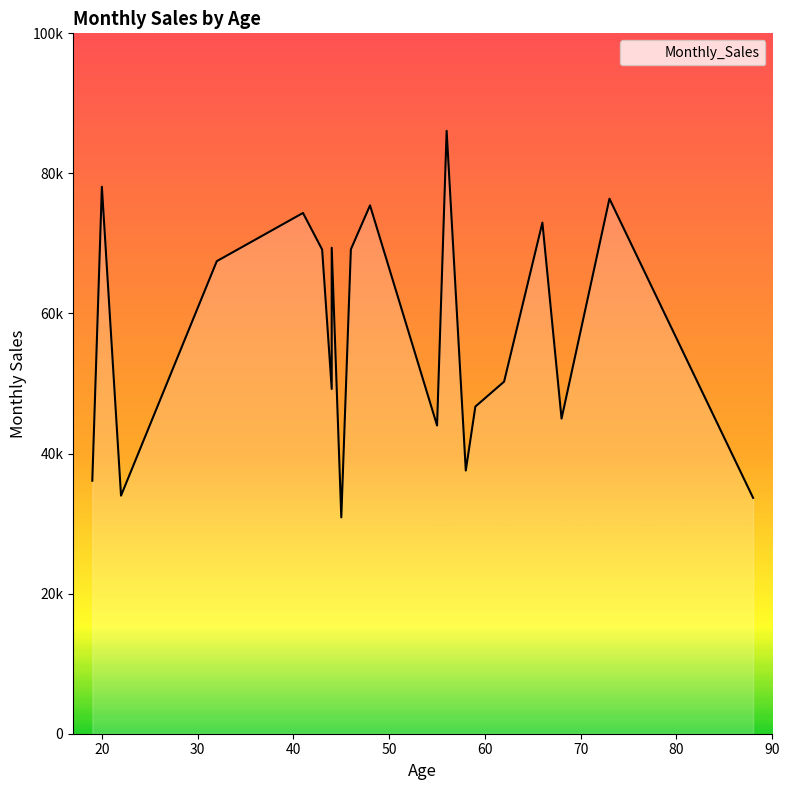

True or false: the data has more than 0 interior local peaks.

True